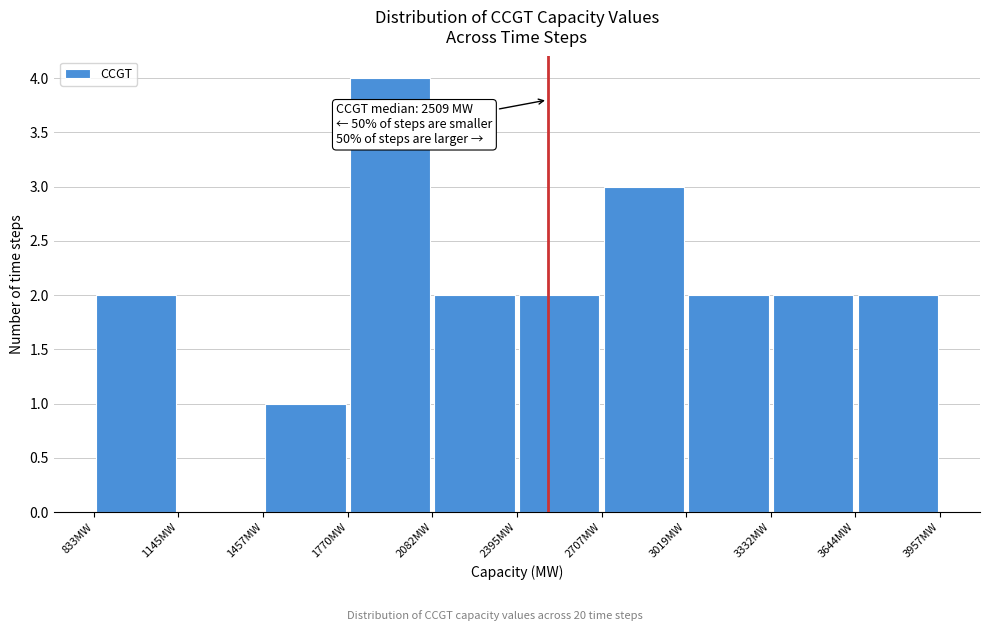

Over which range of the x-axis is the bar tallest?

1750 to 2100